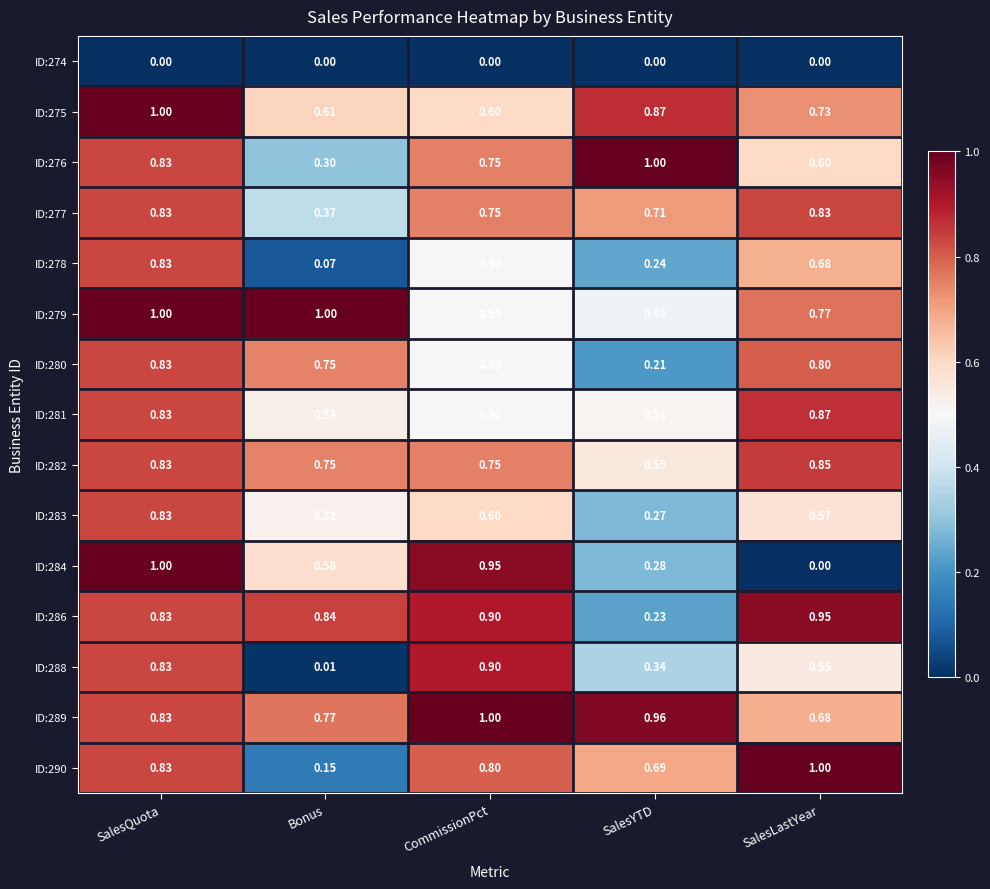

At which category is the sum across all series the highest?

SalesQuota